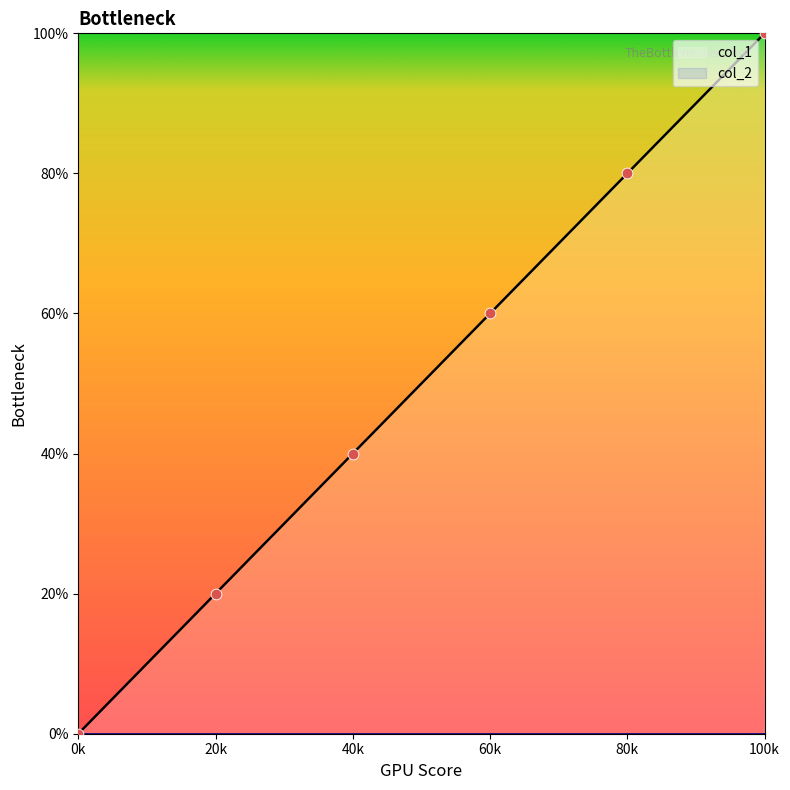

At which label does col_1 reach its peak?

100k